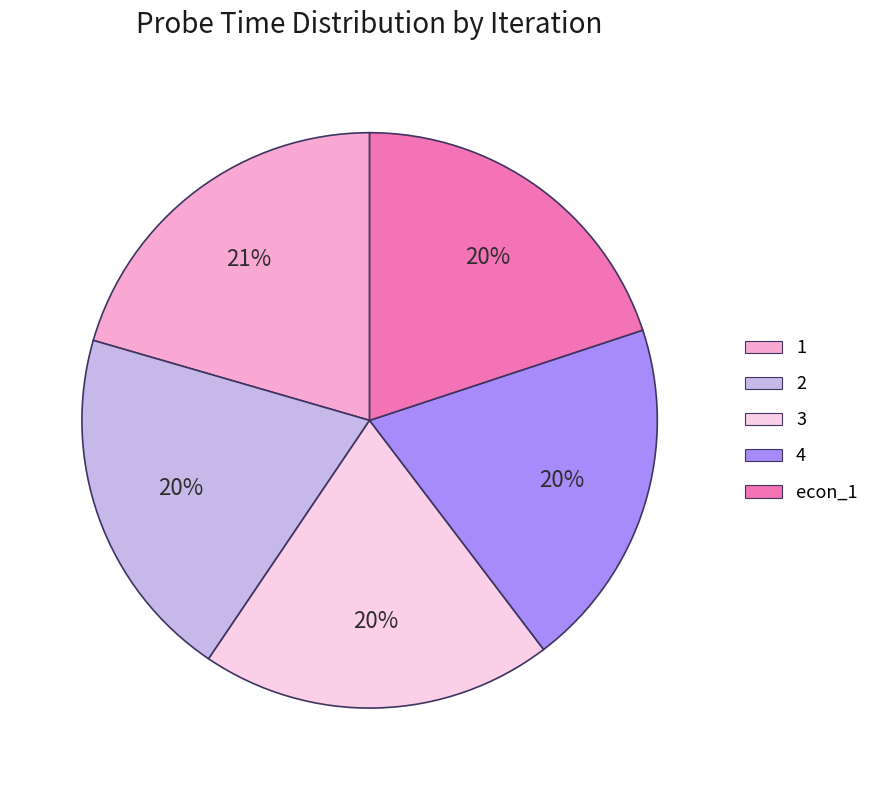

What is the ratio of the value at 3 to the value at 2?

1.0